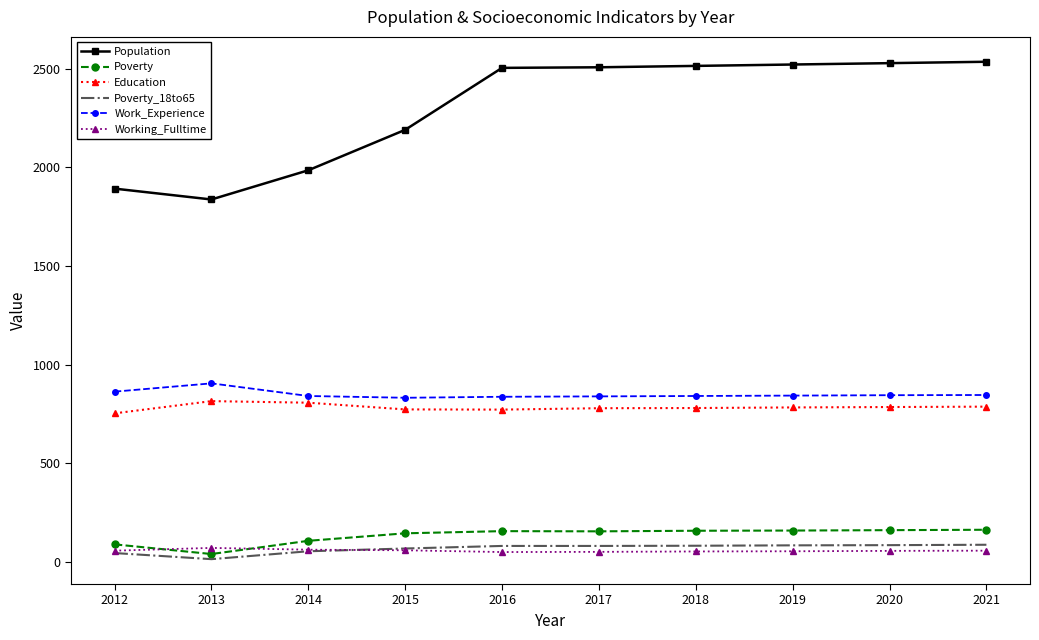

True or false: Poverty_18to65 has a value of 68 at 2015.

True